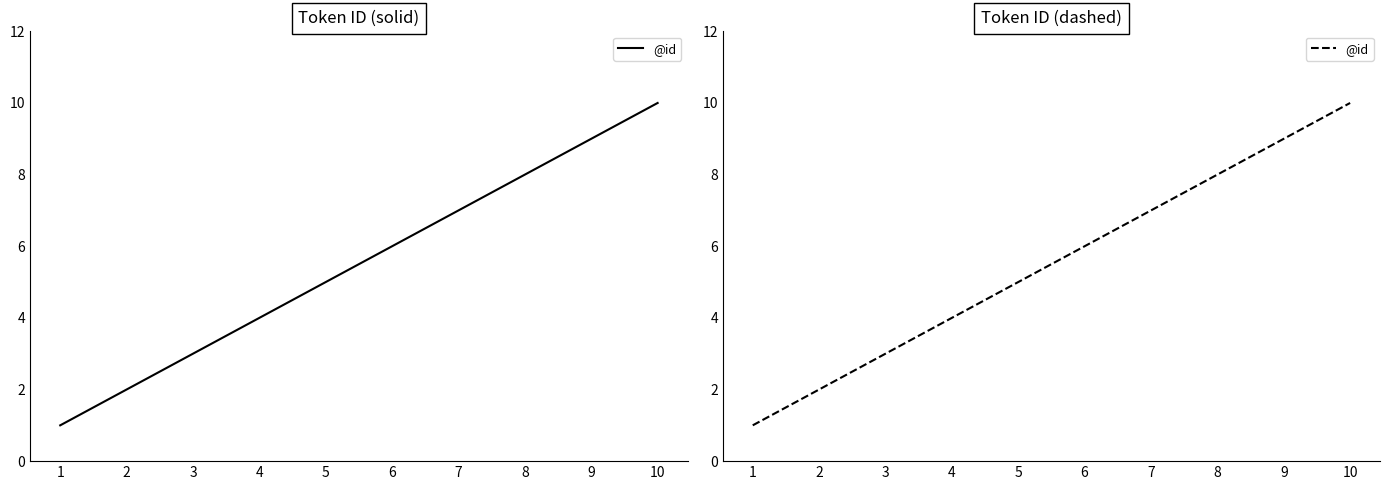

True or false: the data has more than 0 interior local peaks.

False